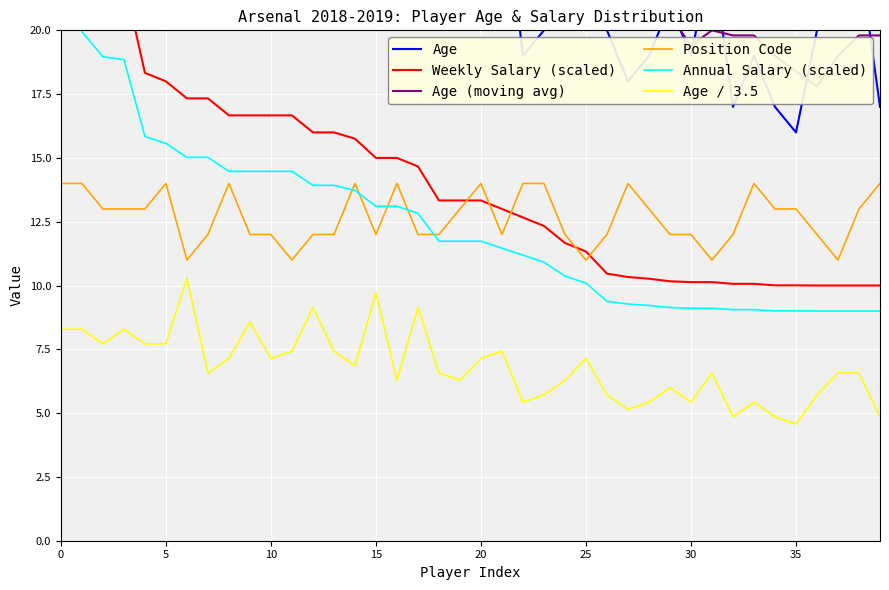

What is the difference between the Position Code values at 29 and 0?

2.0